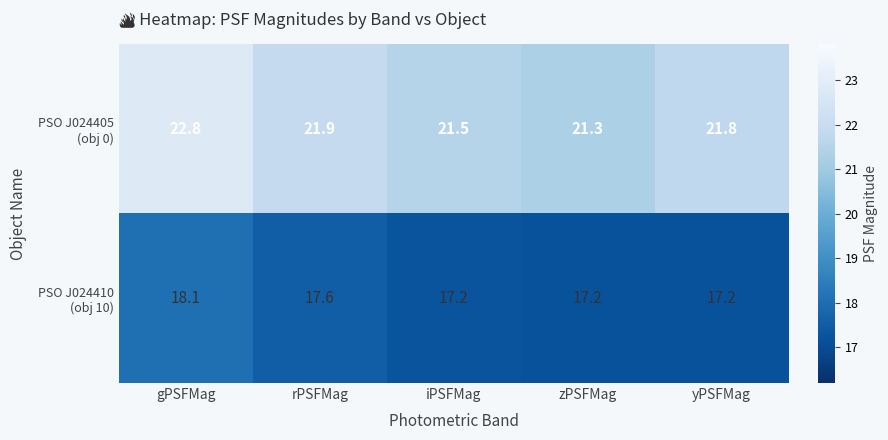

At which category is the sum across all series the highest?

gPSFMag